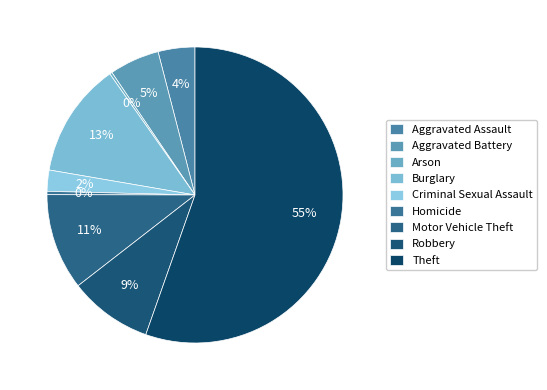

What is the majority slice?

Theft